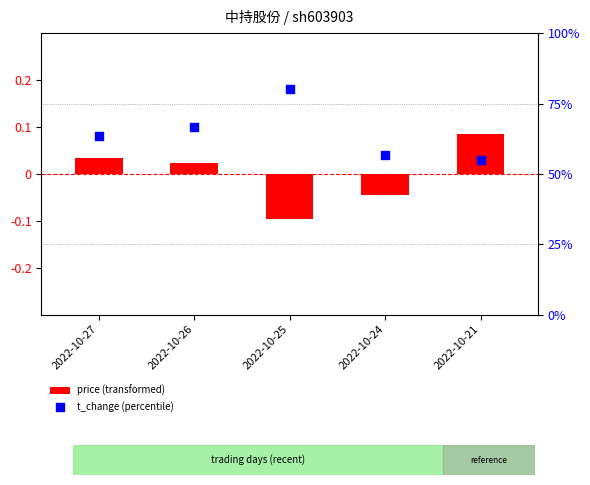

What is the total value across all series at 2022-10-21?

0.4